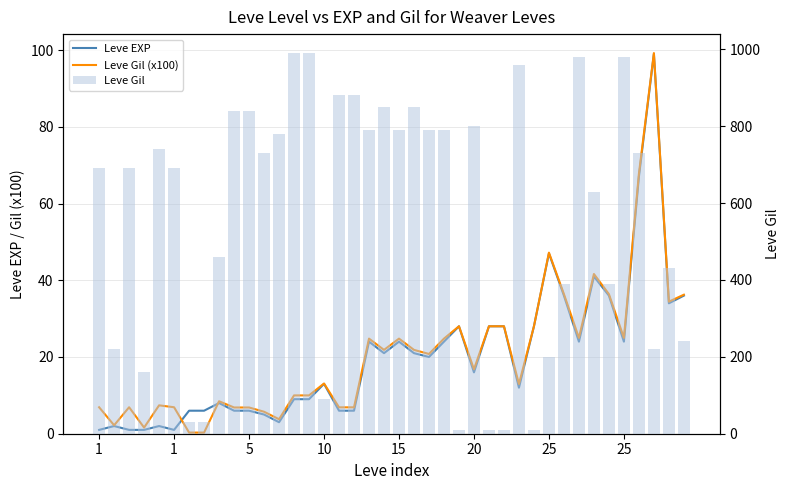

Which label corresponds to the smallest value in the chart?

25